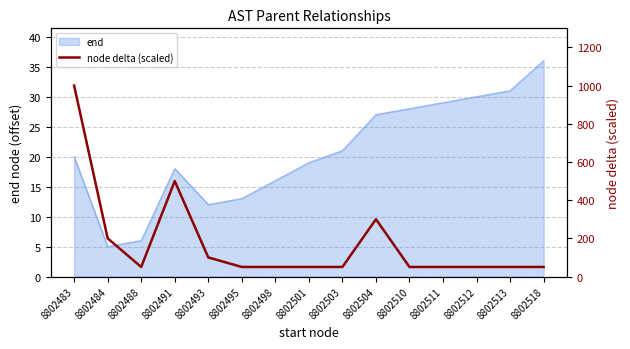

At which label does end reach its peak?

8802518